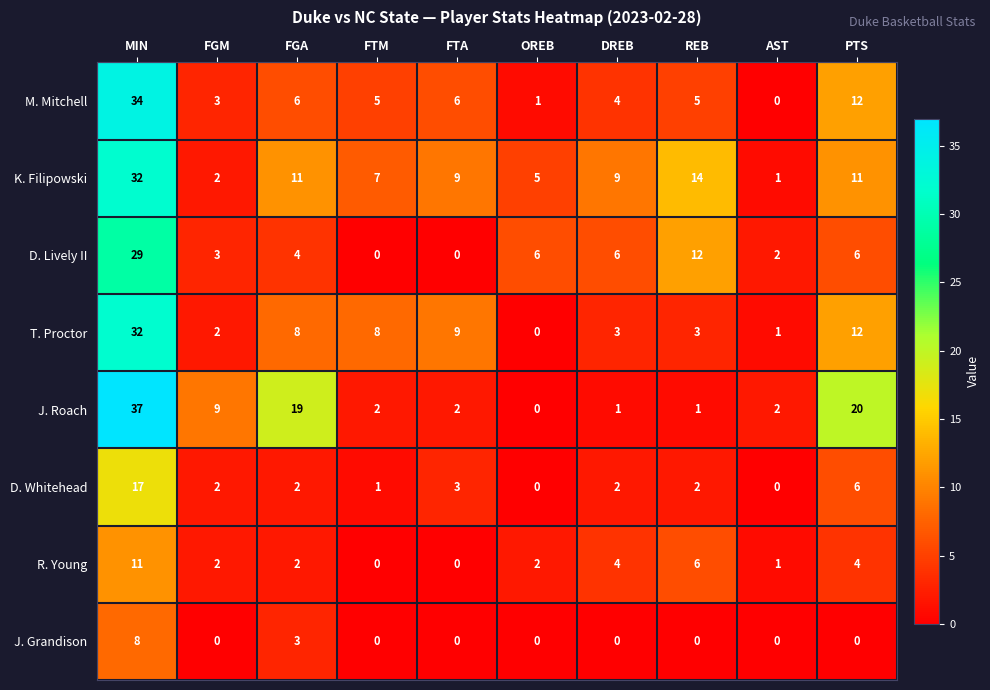

What is the difference between the highest and lowest values at MIN?

29